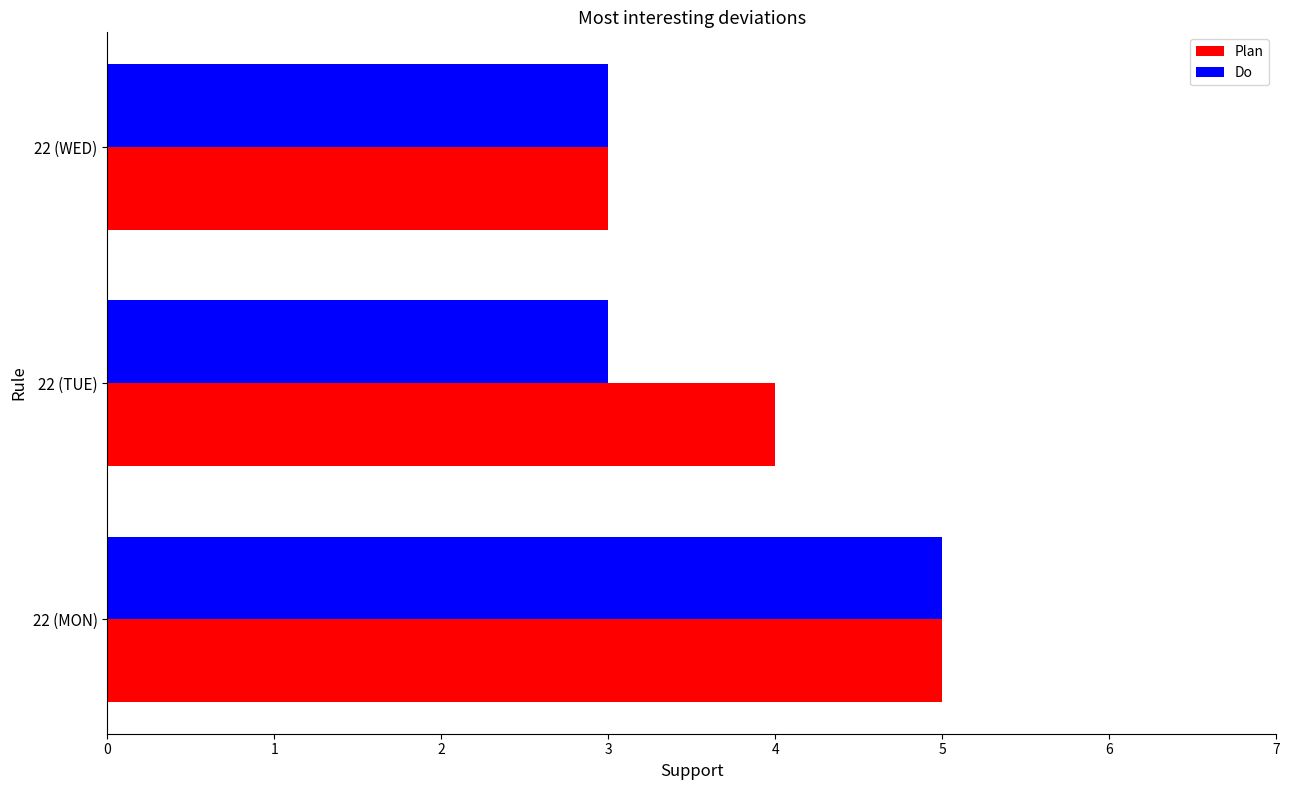

How many Plan values are between 3 and 5?

3